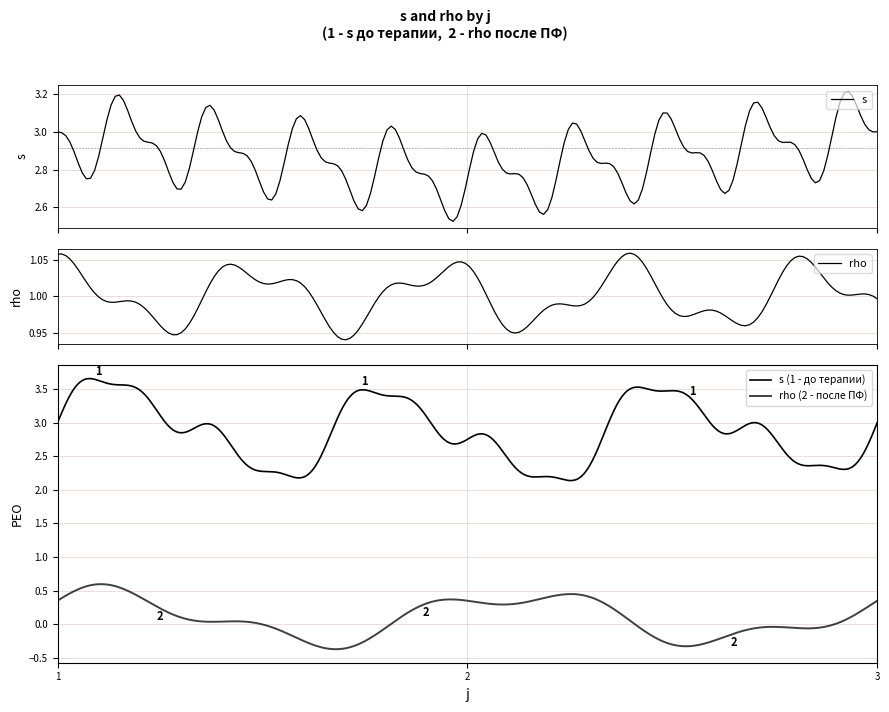

The rho series shows 2 at 3. True or false?

False